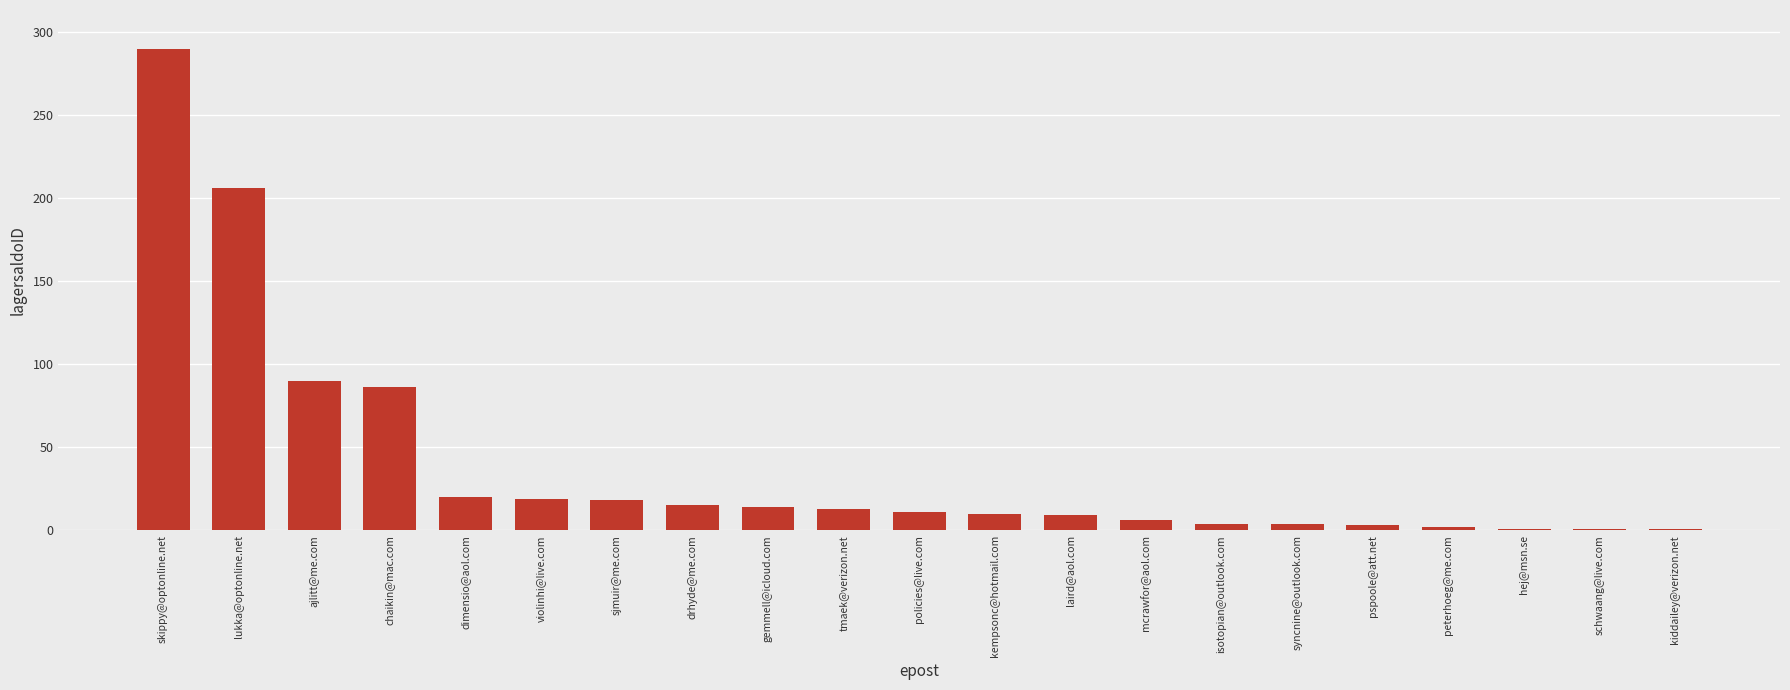

The chart shows a value of 18 at sjmuir@me.com. True or false?

True